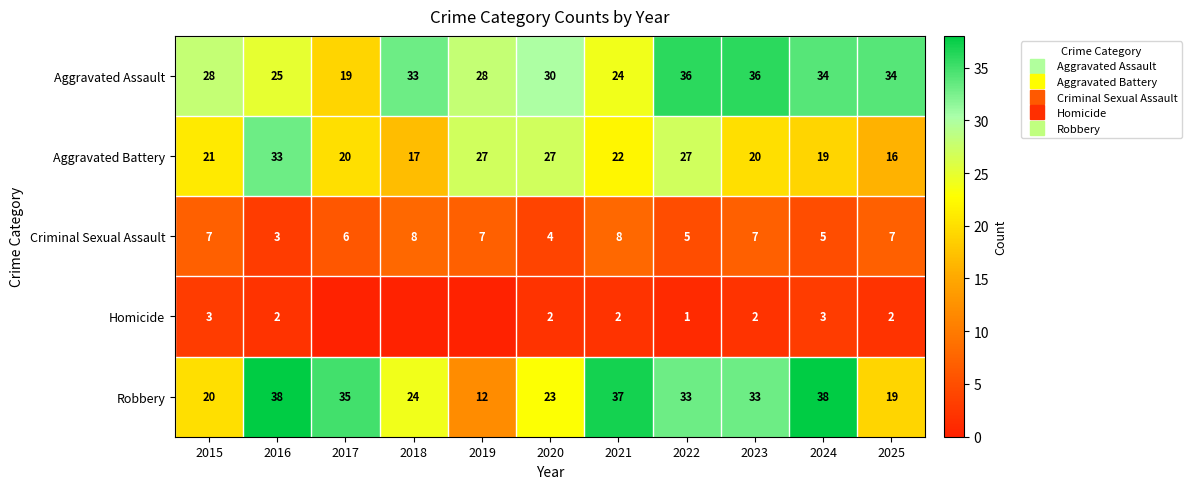

Which series changed the most between 2015 and 2021?

Robbery